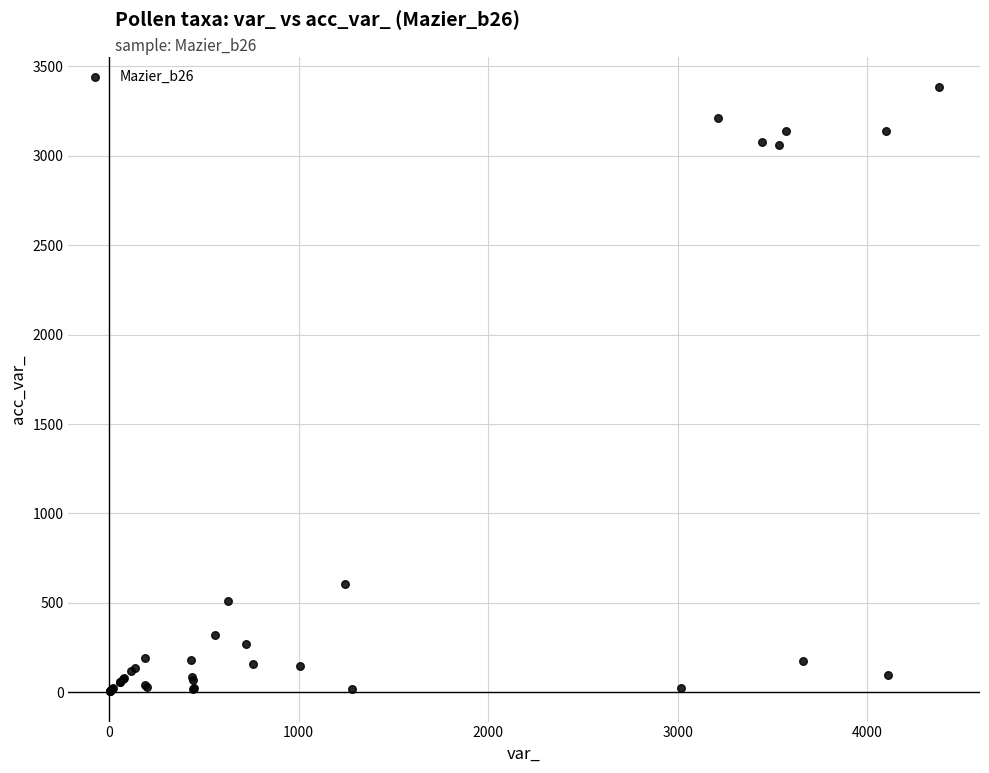

What Y value in the scatter plot is closest to 1694?

603